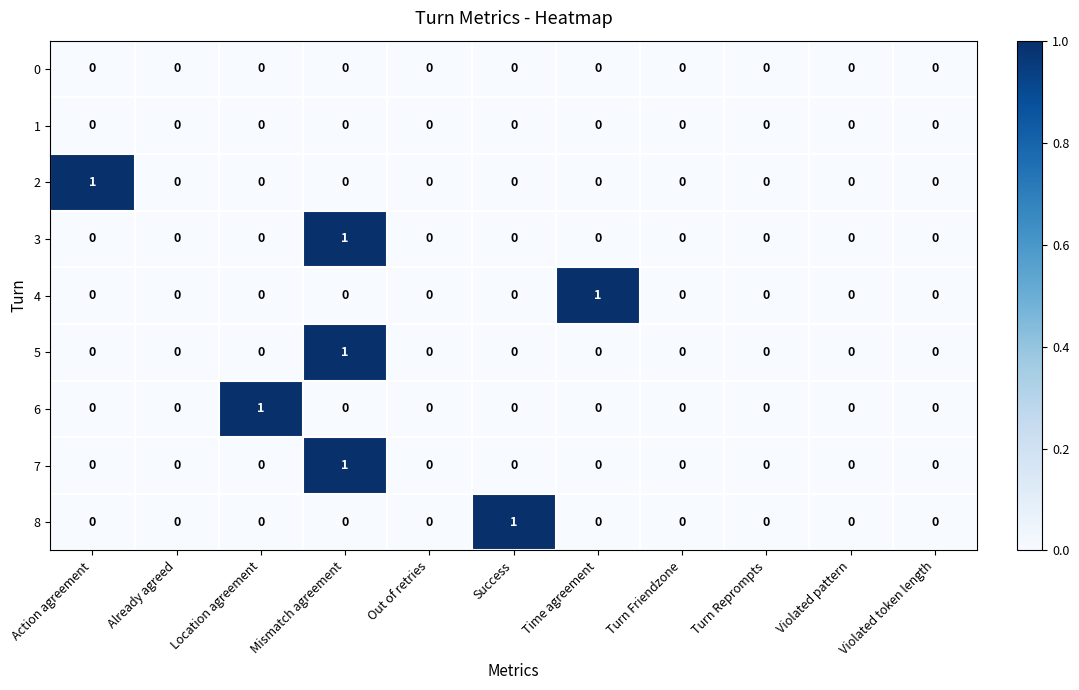

At which label does 6 reach its peak?

Location agreement